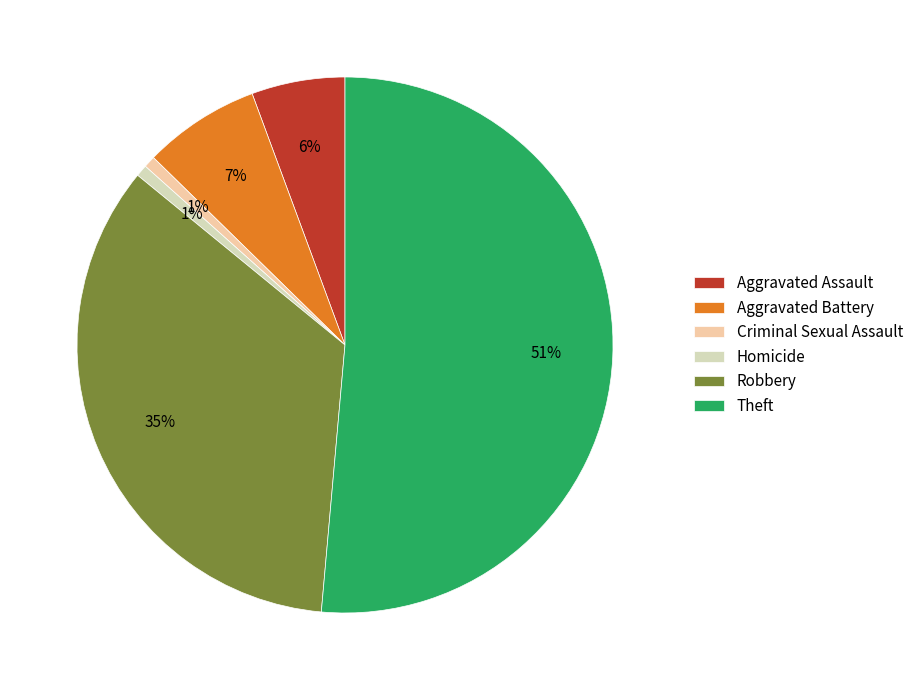

How many segments does this pie chart have?

6